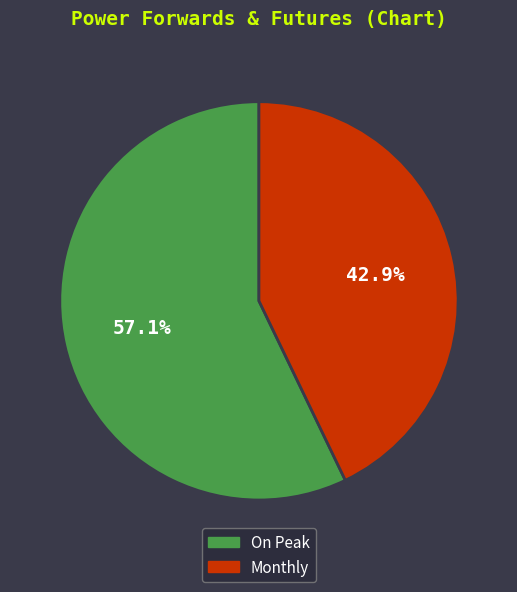

To the nearest percent, what is the difference between the On Peak and Monthly slice percentages?

14%